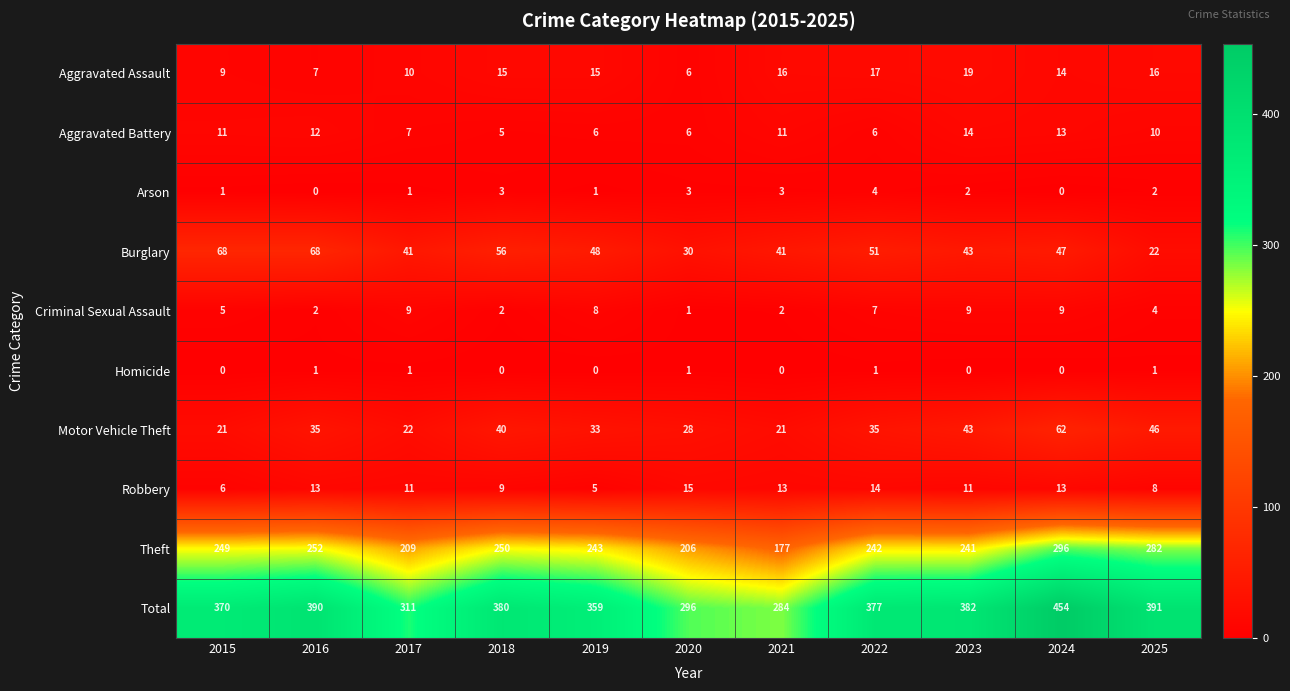

Which series has the largest range (max minus min)?

Total